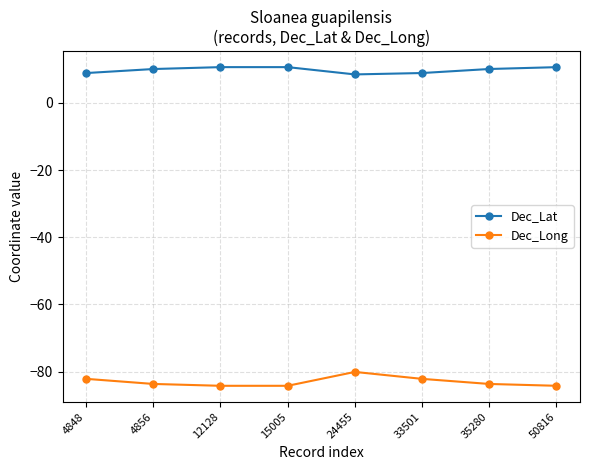

Is the value of Dec_Long at 35280 greater than the value of Dec_Lat at 35280?

No